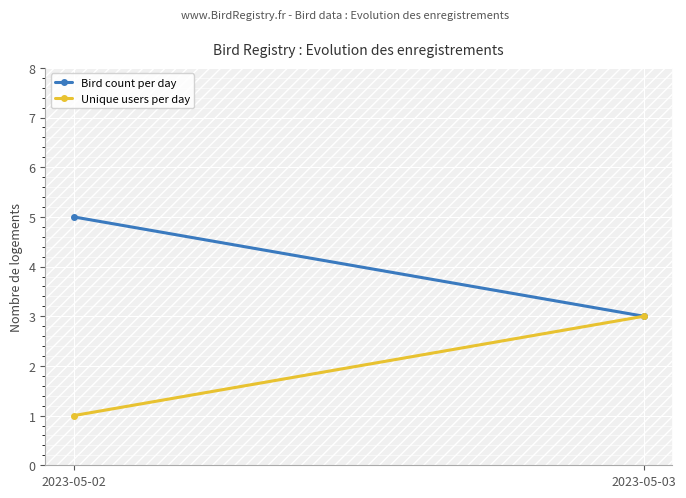

At which label does Bird count per day reach its minimum?

2023-05-03